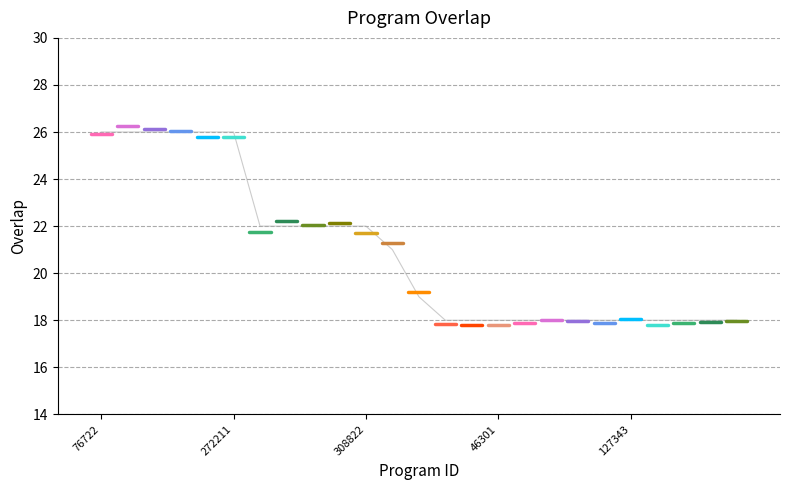

List the labels in order of value, largest first.

76722, 123153, 127118, 129448, 220846, 272211, 13636, 119699, 280025, 282751, 308822, 121363, 245788, 20500, 37169, 46301, 46326, 46327, 59365, 67563, 127343, 143215, 229335, 276940, 315511